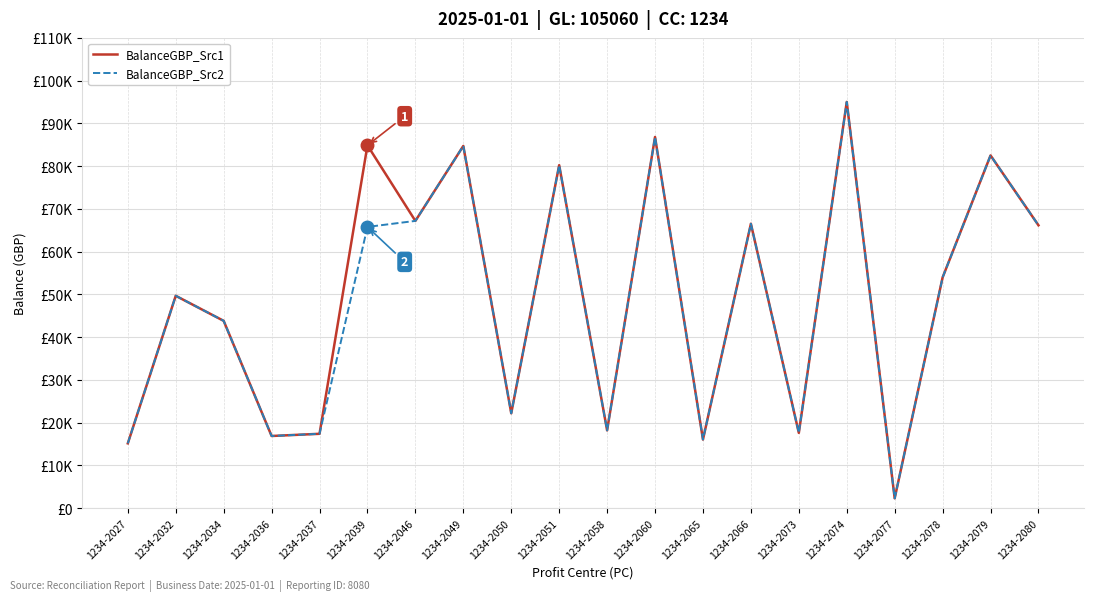

True or false: BalanceGBP_Src1 and BalanceGBP_Src2 intersect in this chart.

False